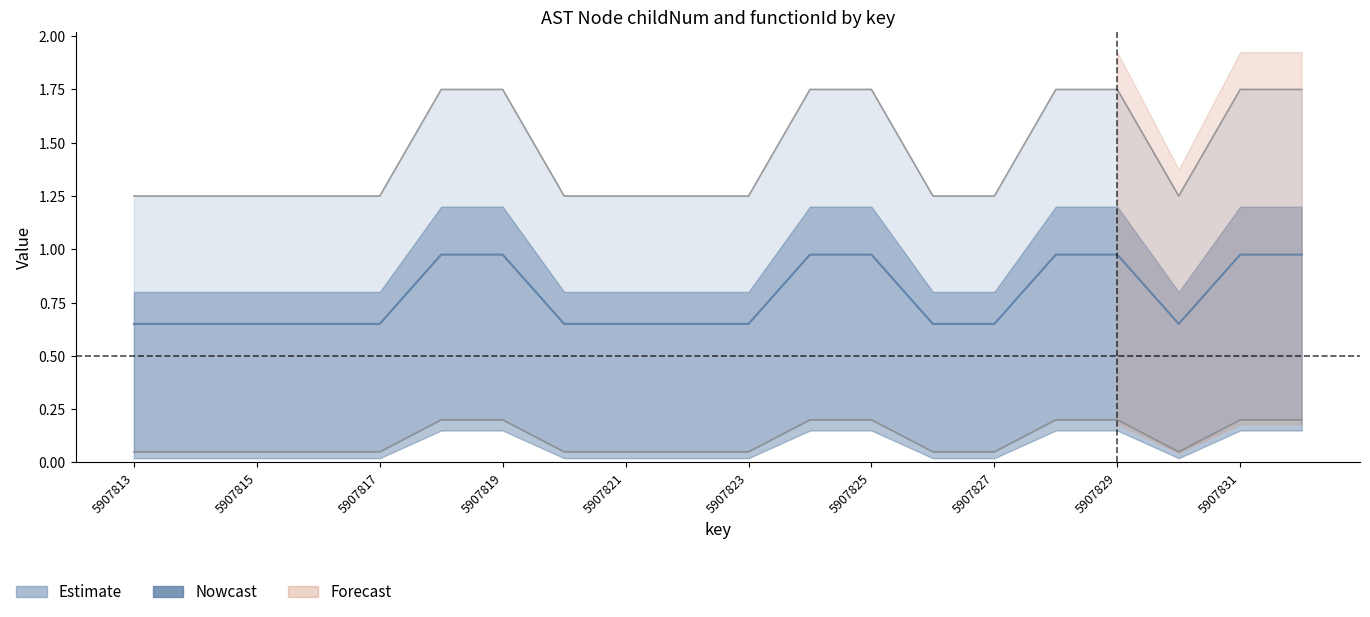

At which category does the data reach its first local valley?

5907830